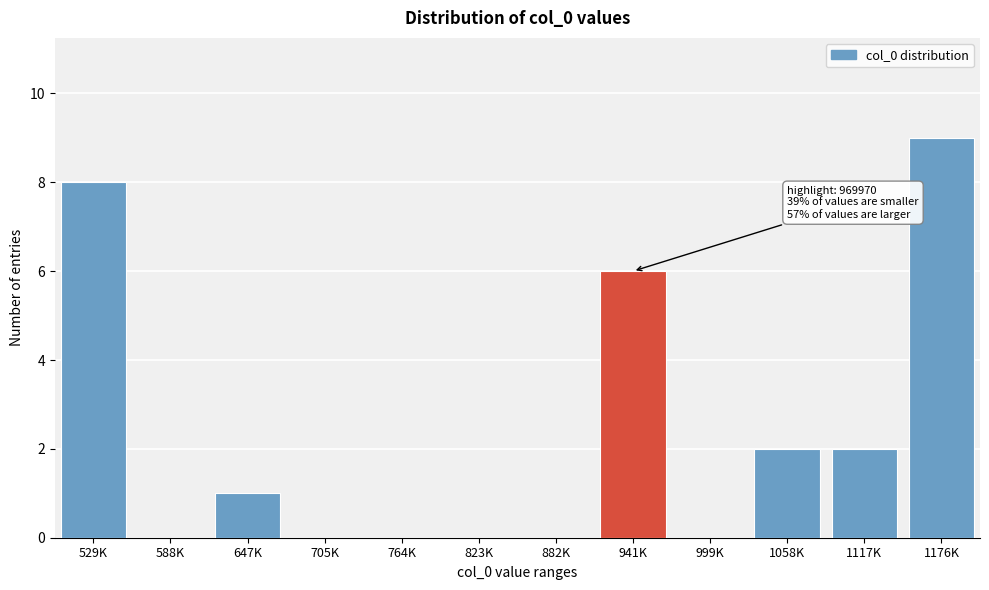

Reading left to right, transcribe all the data shown in this chart.

529K=8	588K=0	647K=1	705K=0	764K=0	823K=0	882K=0	941K=6	999K=0	1058K=2	1117K=2	1176K=9